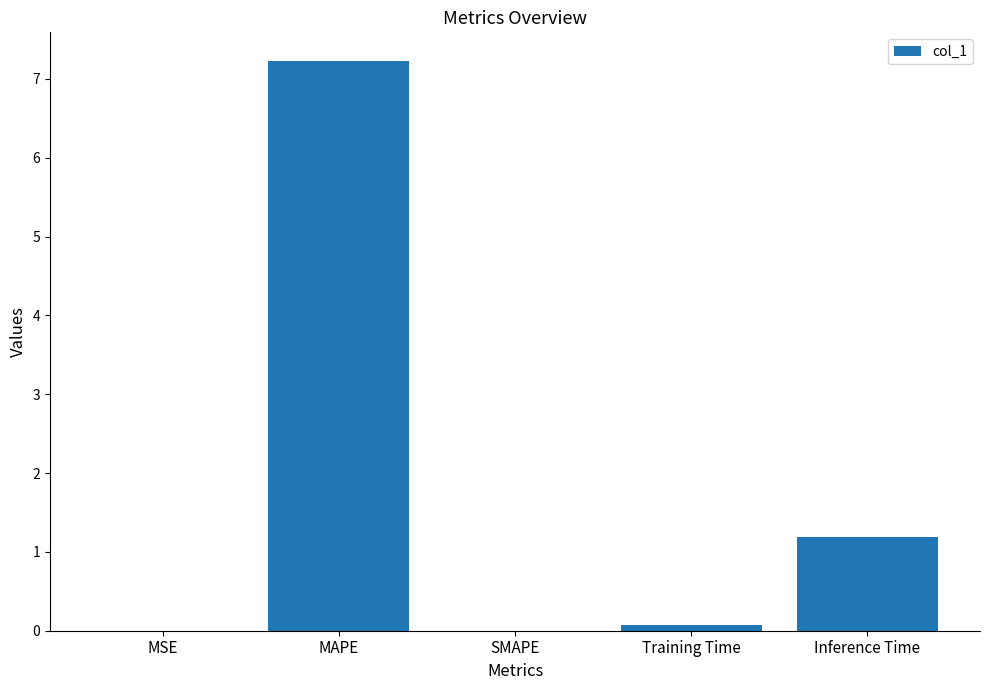

What is the ratio of the value at Inference Time to the value at MAPE?

0.2